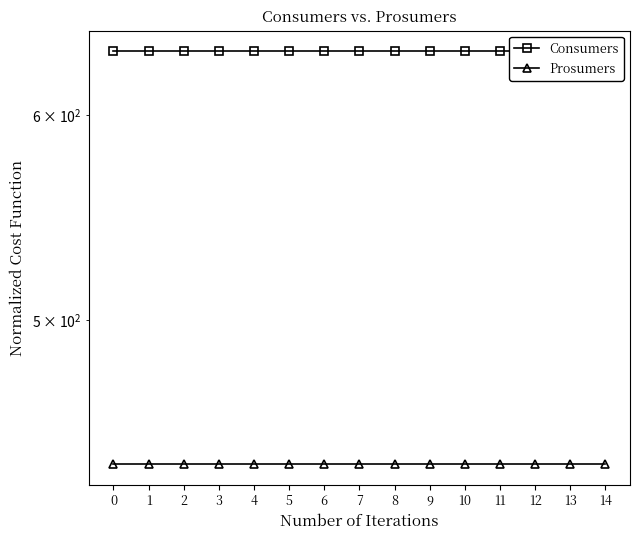

At how many categories does at least one series exceed 486?

15